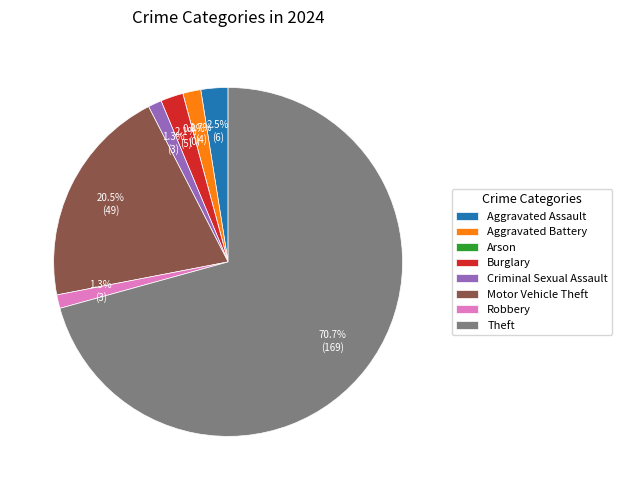

The Criminal Sexual Assault slice represents 1% of the pie. True or false?

True